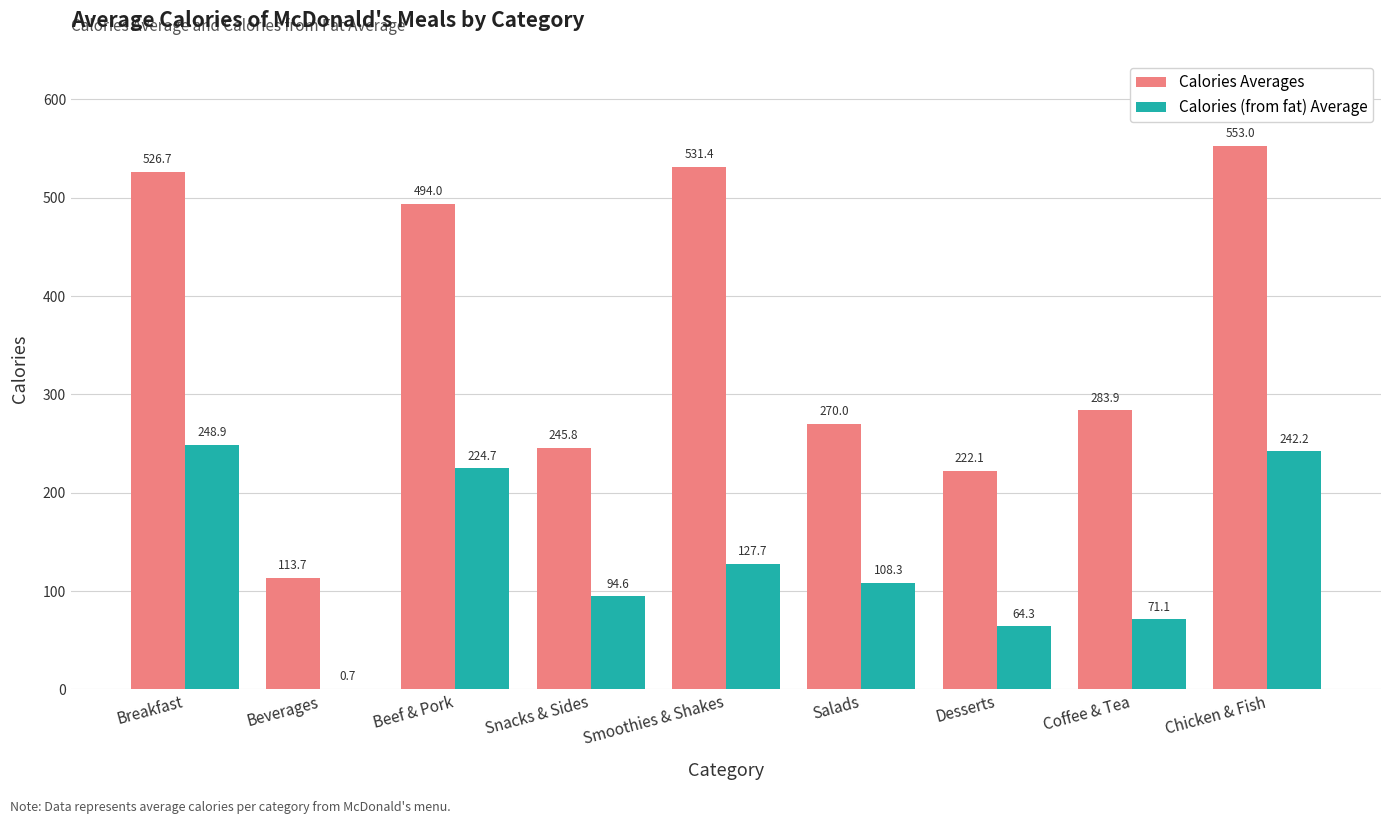

The Calories (from fat) Average series shows 24.2 at Coffee & Tea. True or false?

False